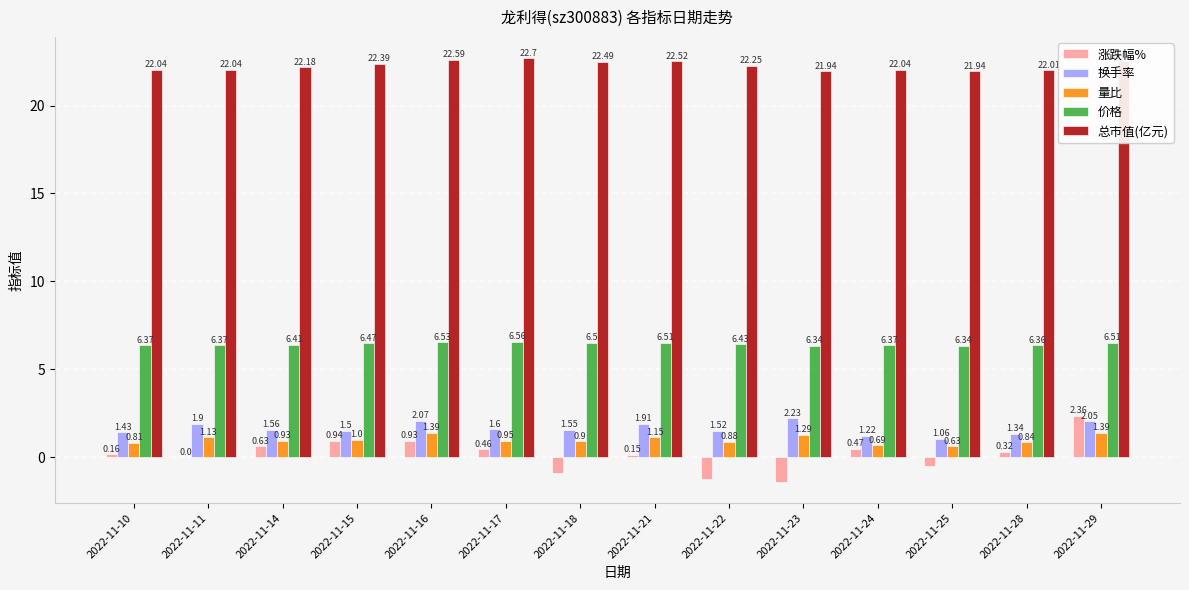

The value of 涨跌幅% at 2022-11-23 is -1.4. True or false?

True